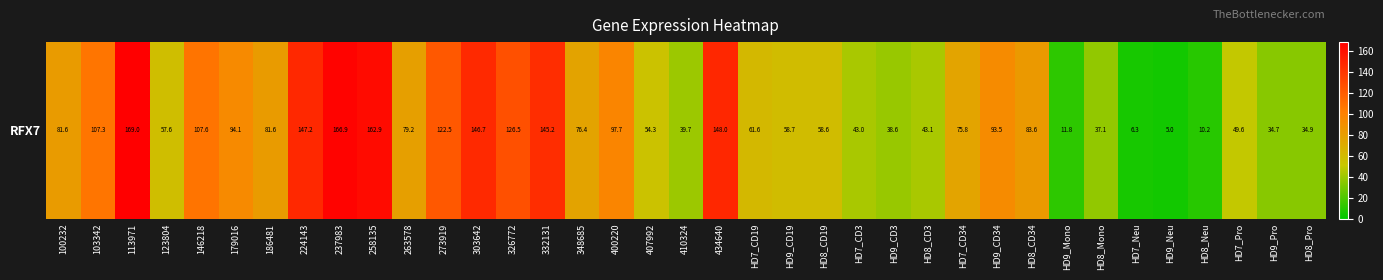

Reading right to left, list all the values displayed in this chart.

34.9	34.7	49.6	10.2	5.0	6.3	37.1	11.8	83.6	93.5	75.8	43.1	38.6	43.0	58.6	58.7	61.6	148.0	39.7	54.3	97.7	76.4	145.2	126.5	146.7	122.5	79.2	162.9	166.9	147.2	81.6	94.1	107.6	57.6	169.0	107.3	81.6